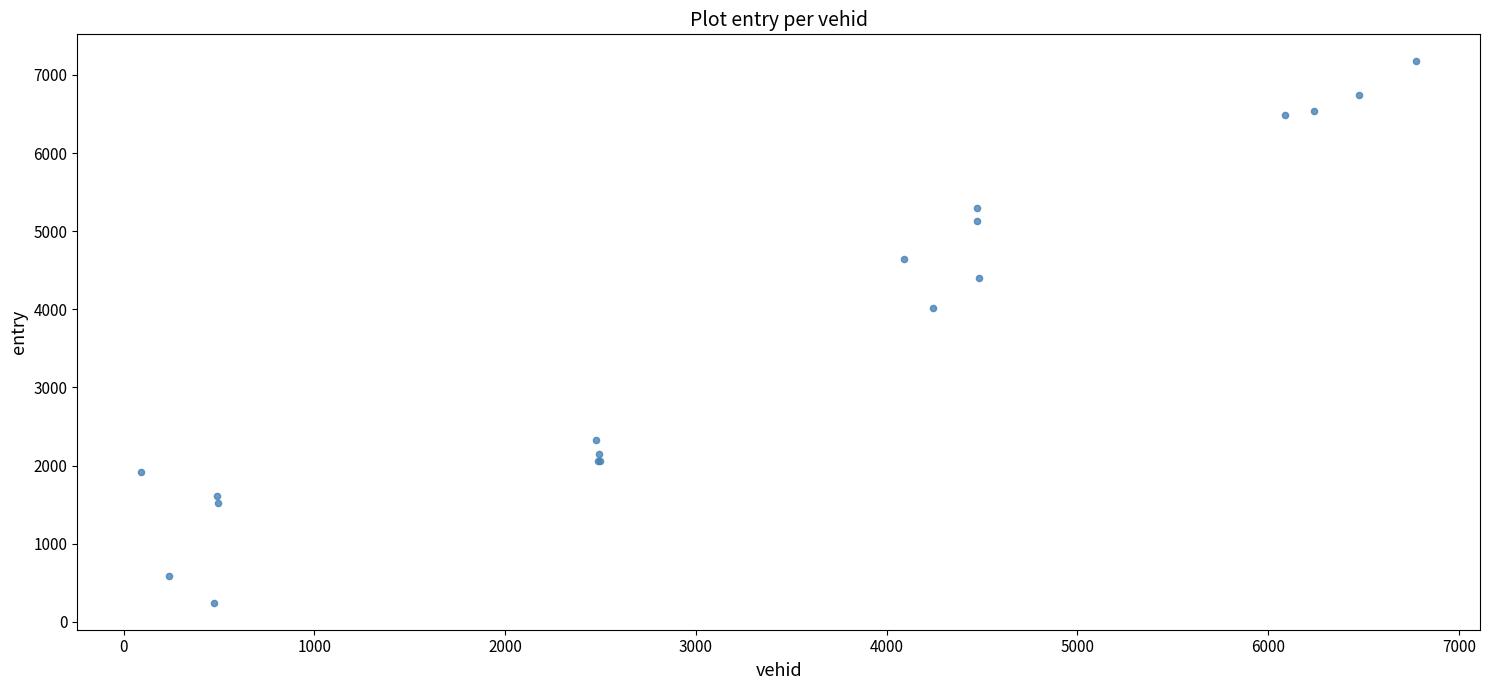

What Y value in the scatter plot is closest to 3709?

4013.4